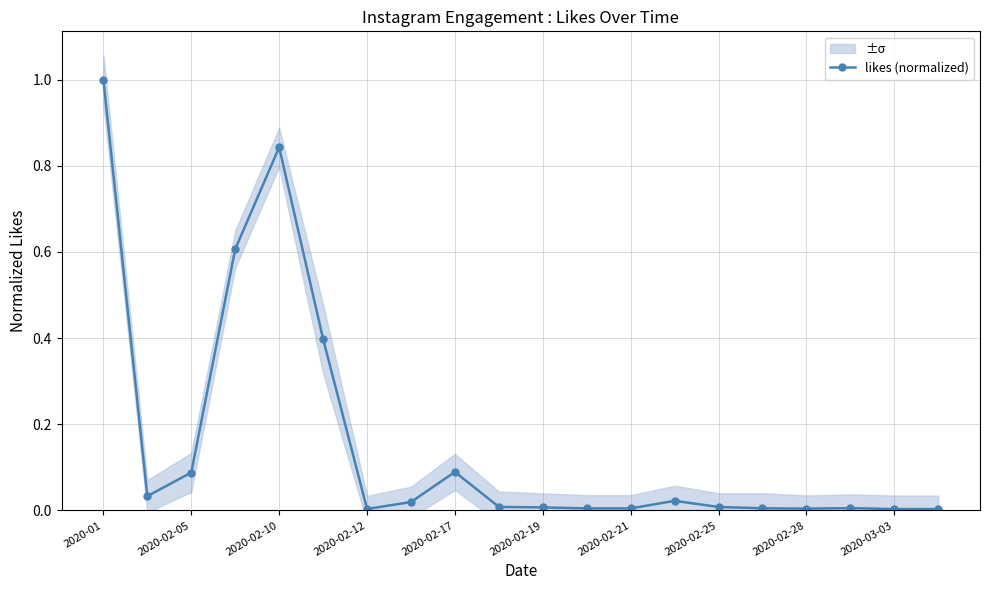

True or false: likes (normalized) has more than 2 interior local peaks.

True